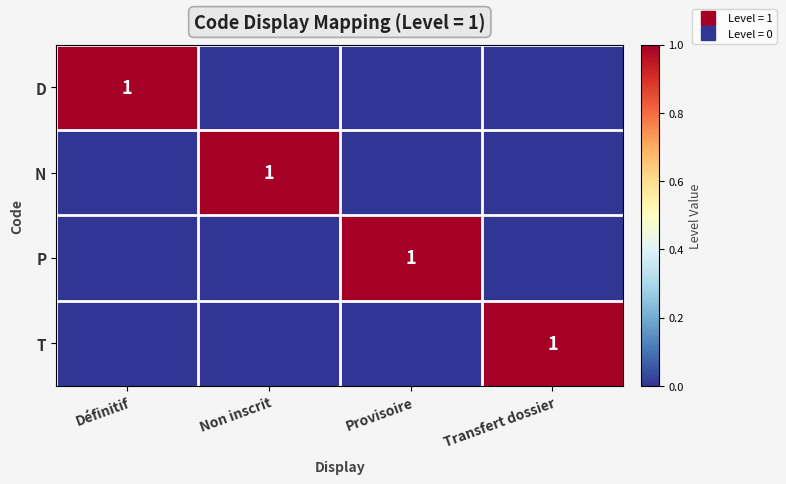

What is the difference between the maximum and minimum values in the T series?

1